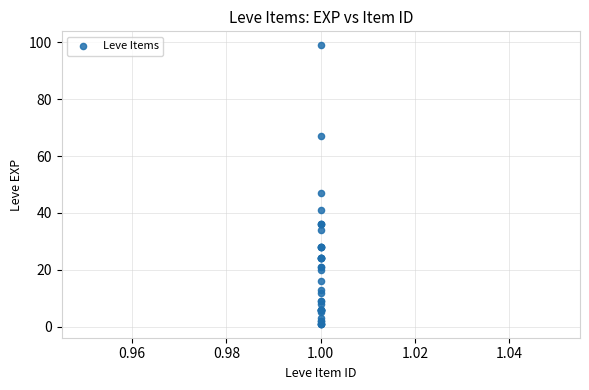

What Y value in the scatter plot is closest to 50?

47